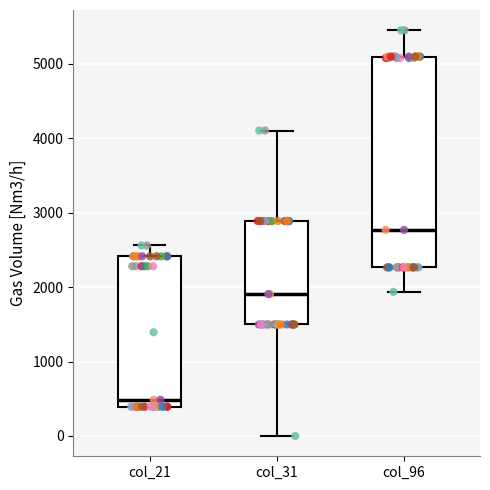

Reading left to right, read every box against the y-axis: the position of its median line, the range the box covers, and the ends of its whiskers. The values are not printed on the chart, so give them approximately, as read against the axis.

col_21: median 500, box 400 to 2400, whiskers 400 to 2600
col_31: median 1900, box 1500 to 2900, whiskers 0 to 4100
col_96: median 2800, box 2300 to 5100, whiskers 1900 to 5400